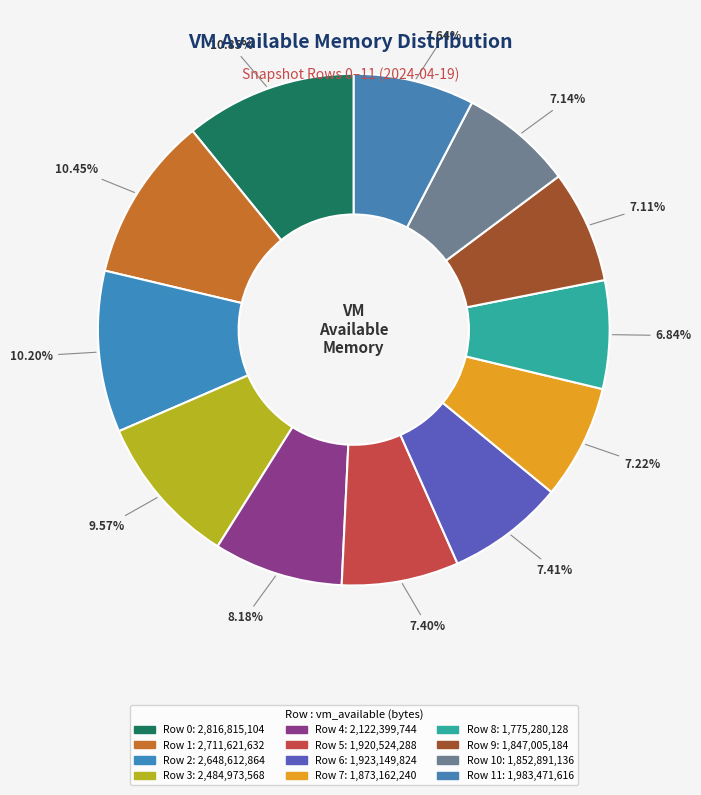

Which slice is the largest?

Row 0